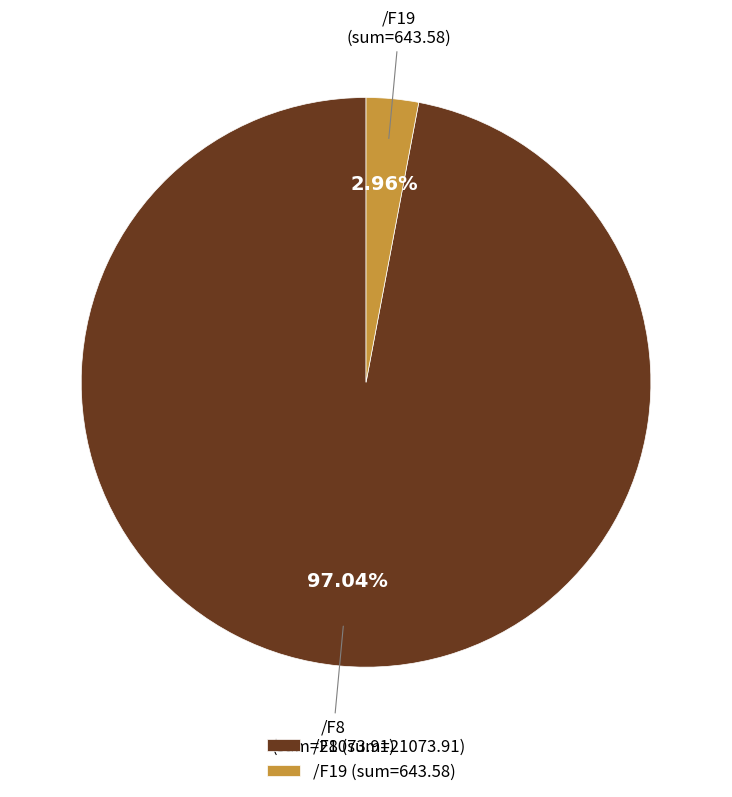

Does any single category account for the majority?

Yes